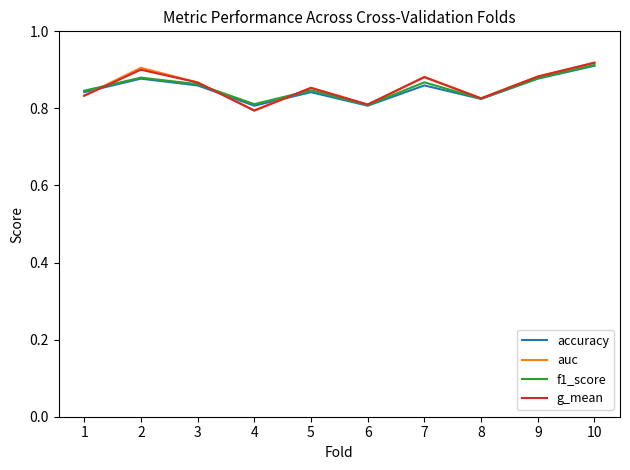

Where is the first local minimum for accuracy?

4